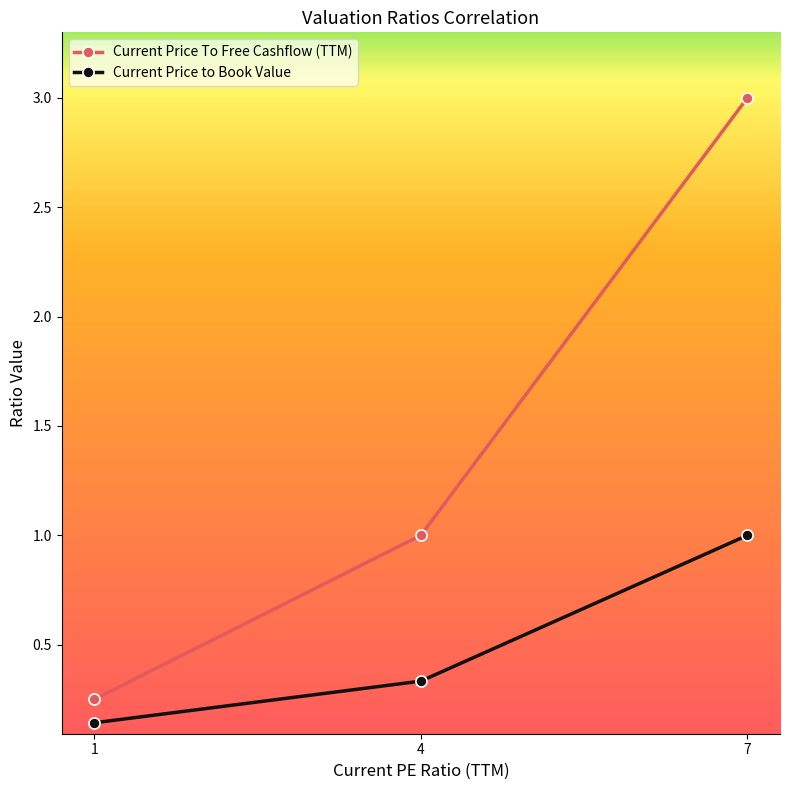

What is the value of the Current Price To Free Cashflow (TTM) point at the 3rd from the left?

3.0